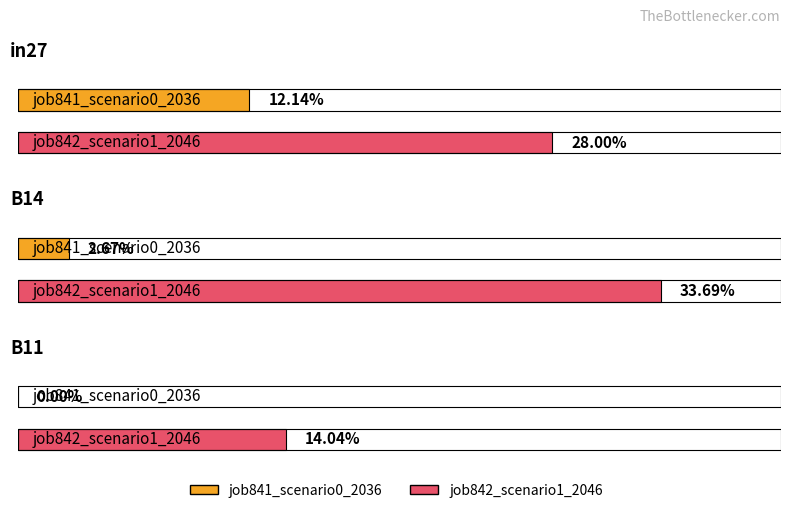

Count the job842_scenario1_2046 values in the range 0 to 1.

3